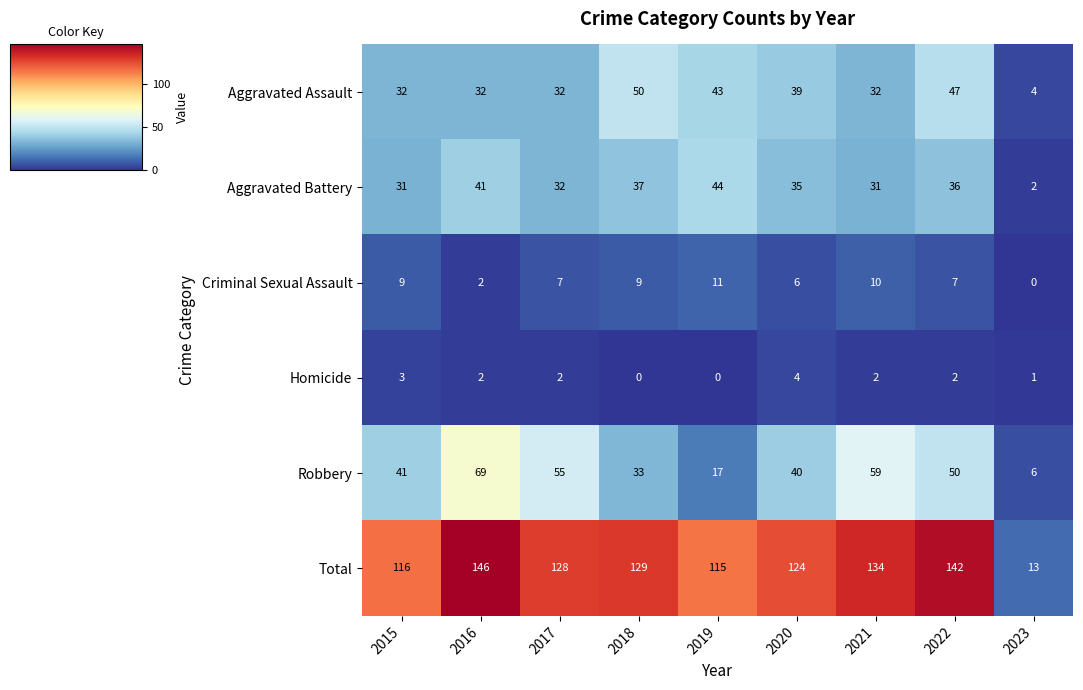

What is the sum of the Criminal Sexual Assault values at 2015 and 2019?

20